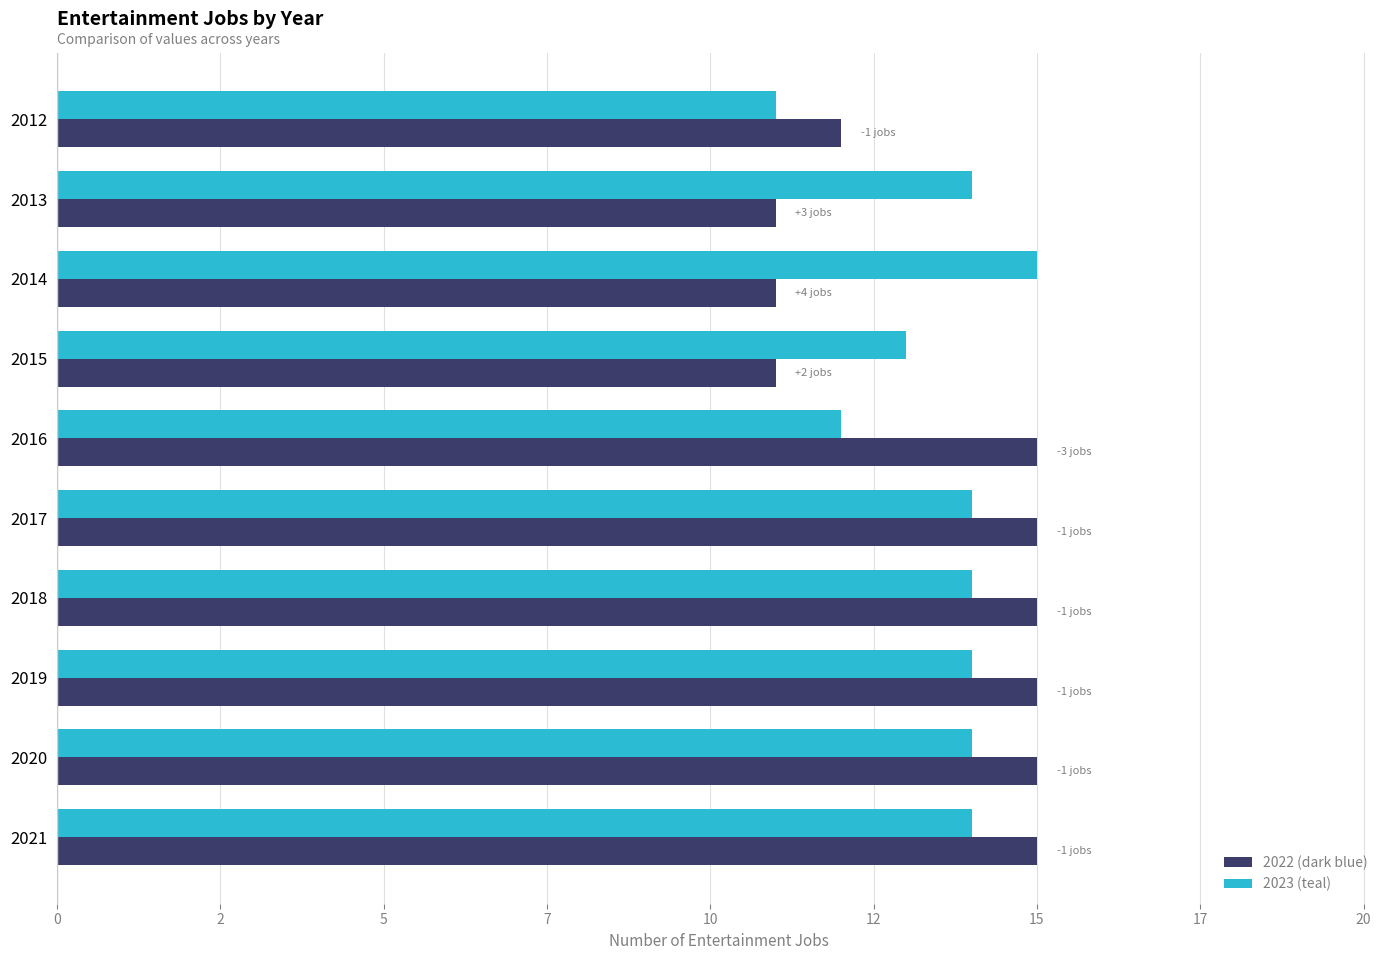

What are all the series names shown in the legend?

2022 (dark blue), 2023 (teal)